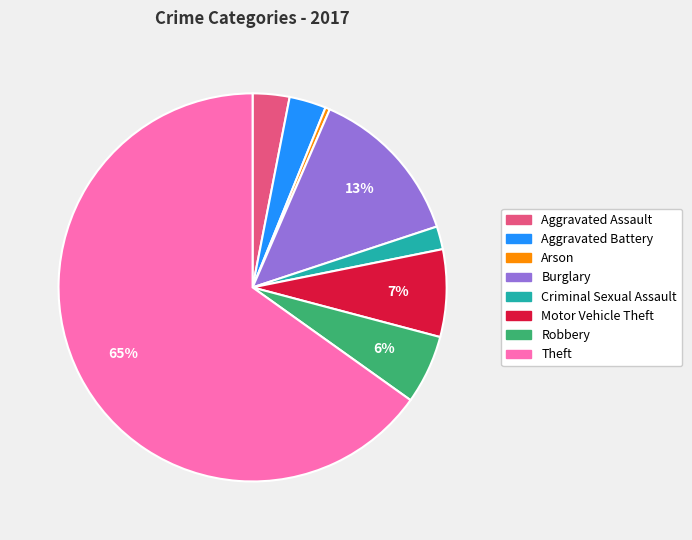

Between Motor Vehicle Theft and Aggravated Battery, which is larger?

Motor Vehicle Theft